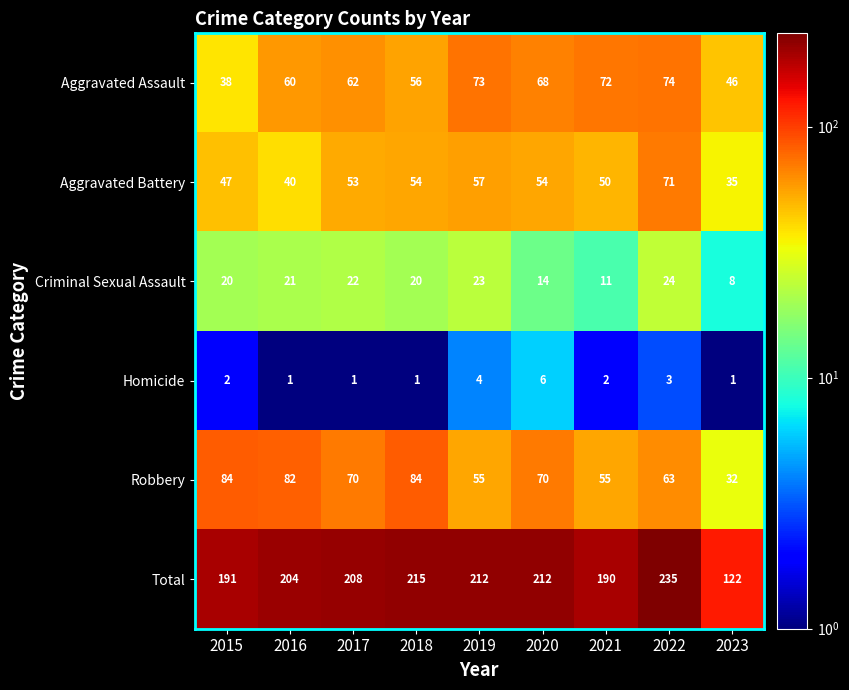

What is the spread (max minus min) of values at 2021?

188